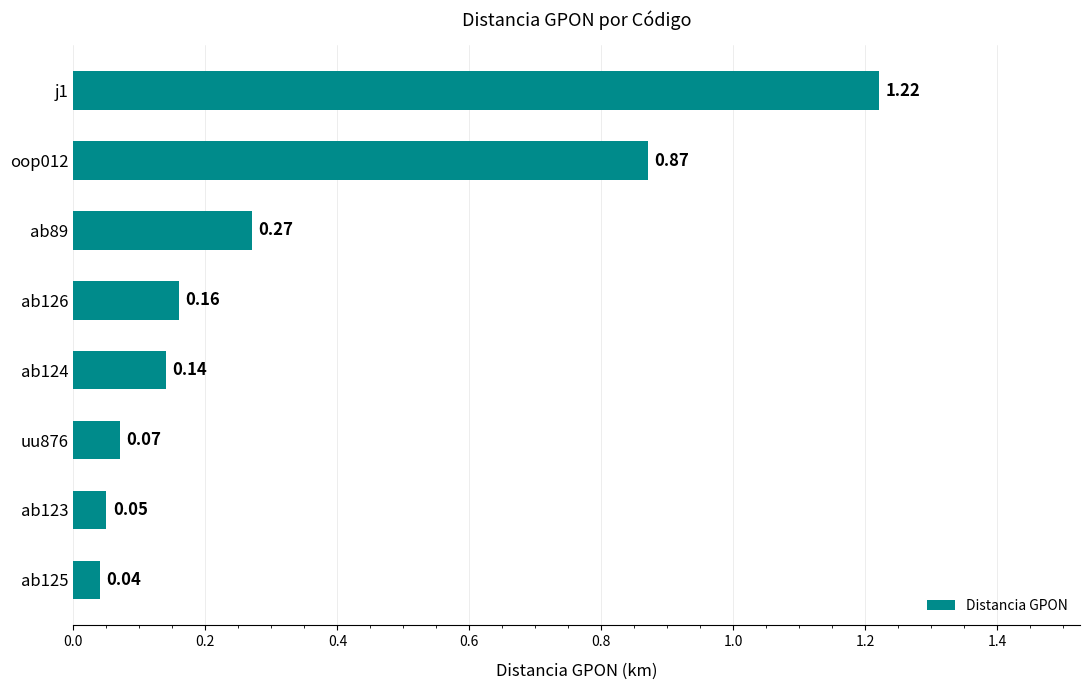

How many distinct data groups are displayed?

1